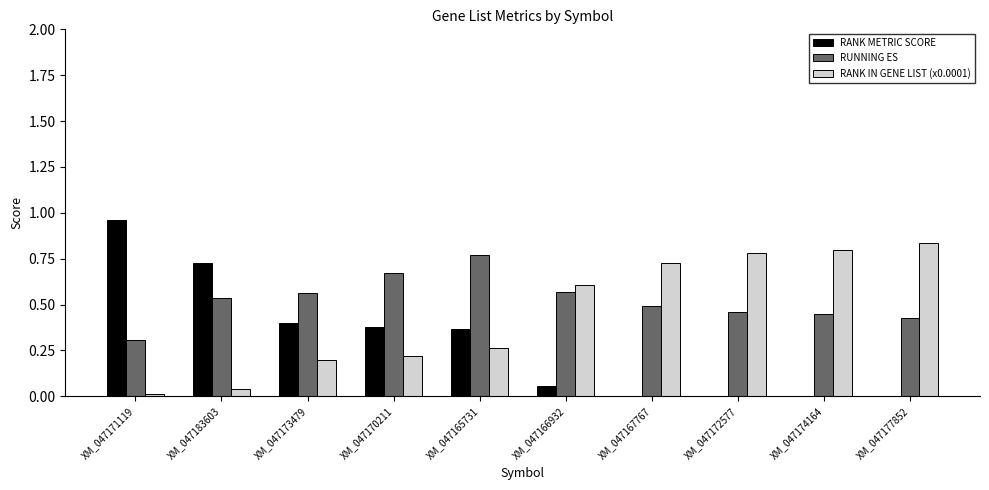

Is the value of RANK METRIC SCORE at XM_047171119 greater than the value of RUNNING ES at XM_047173479?

Yes